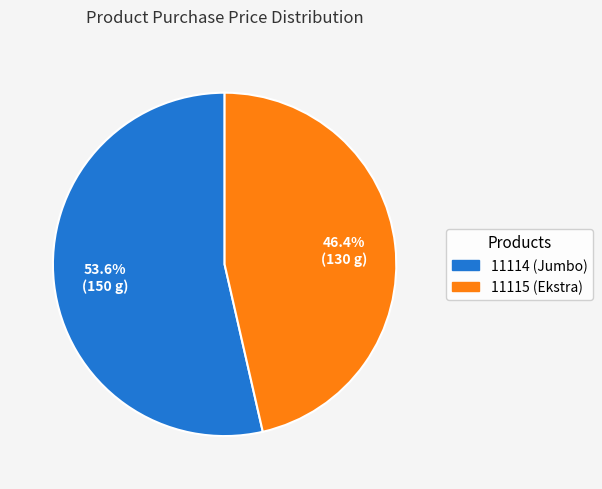

What is the majority slice?

11114